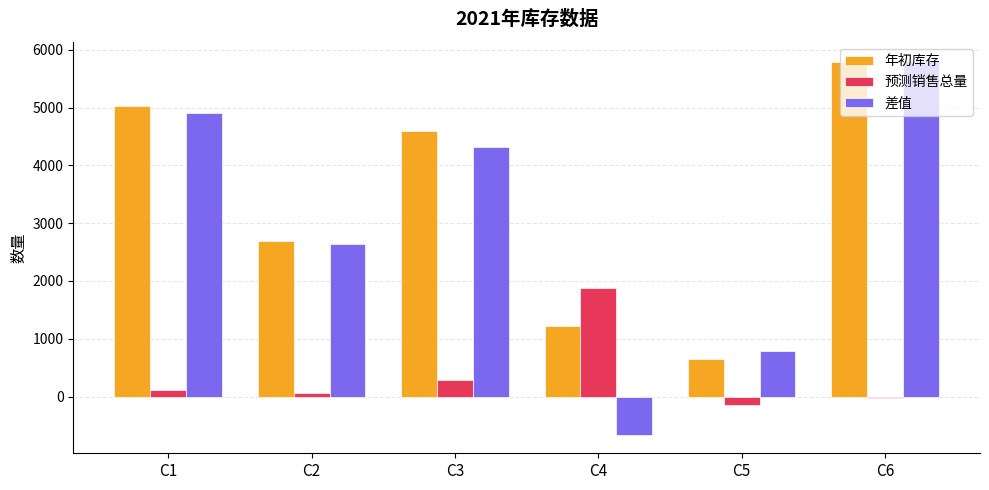

At how many categories does at least one series exceed 1794?

5